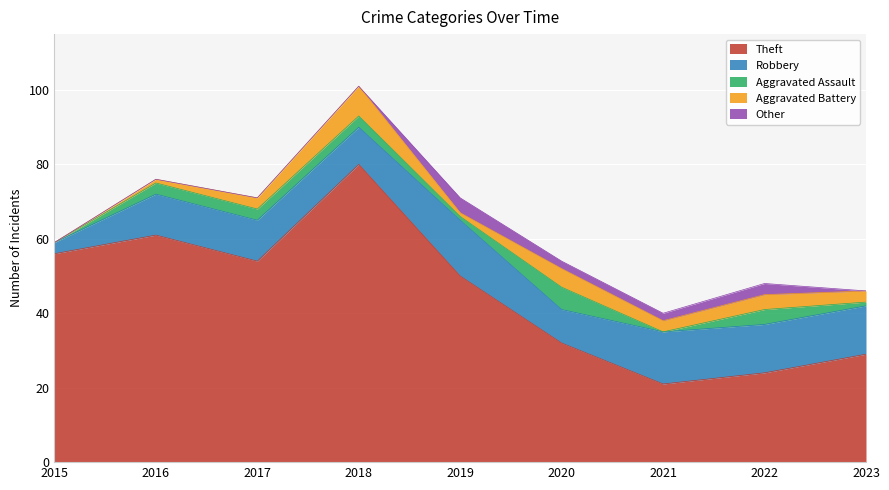

List the series in order of their peak value, highest first.

Theft, Robbery, Aggravated Battery, Aggravated Assault, Other